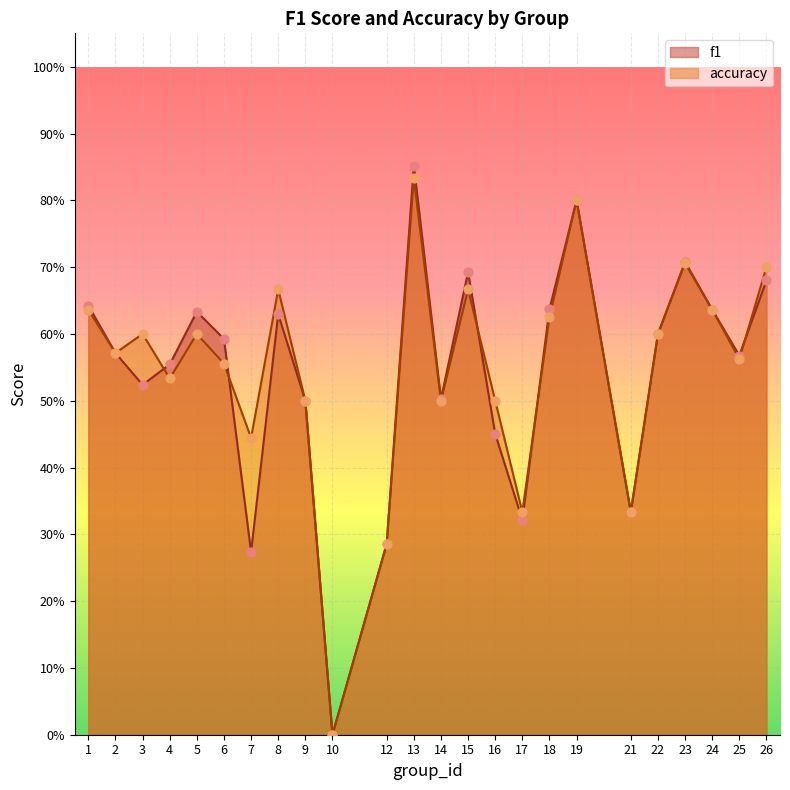

What are all the series names shown in the legend?

f1, accuracy